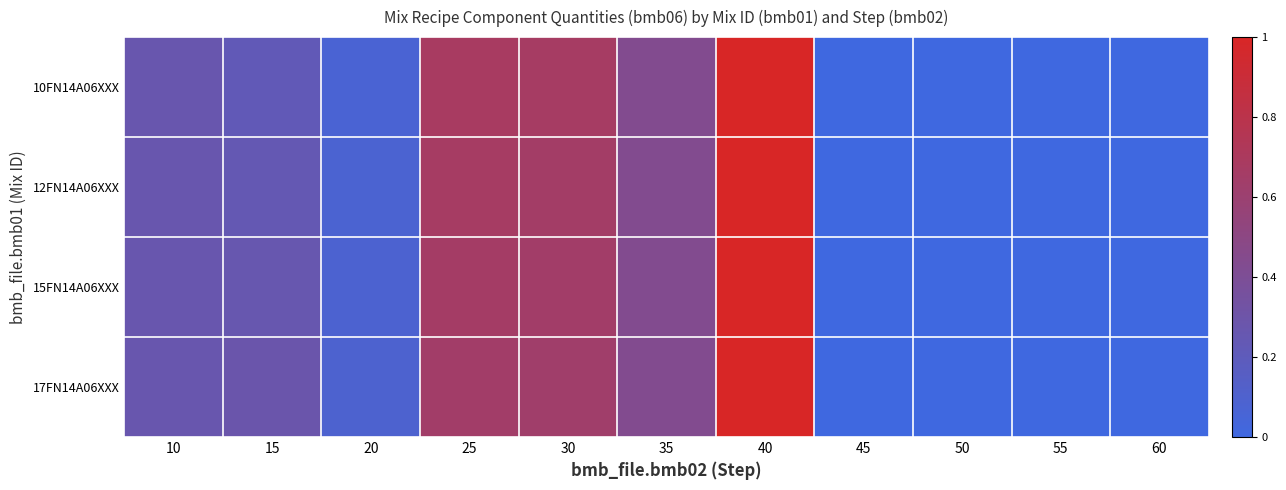

What is the total value across all series at 35?

1.7